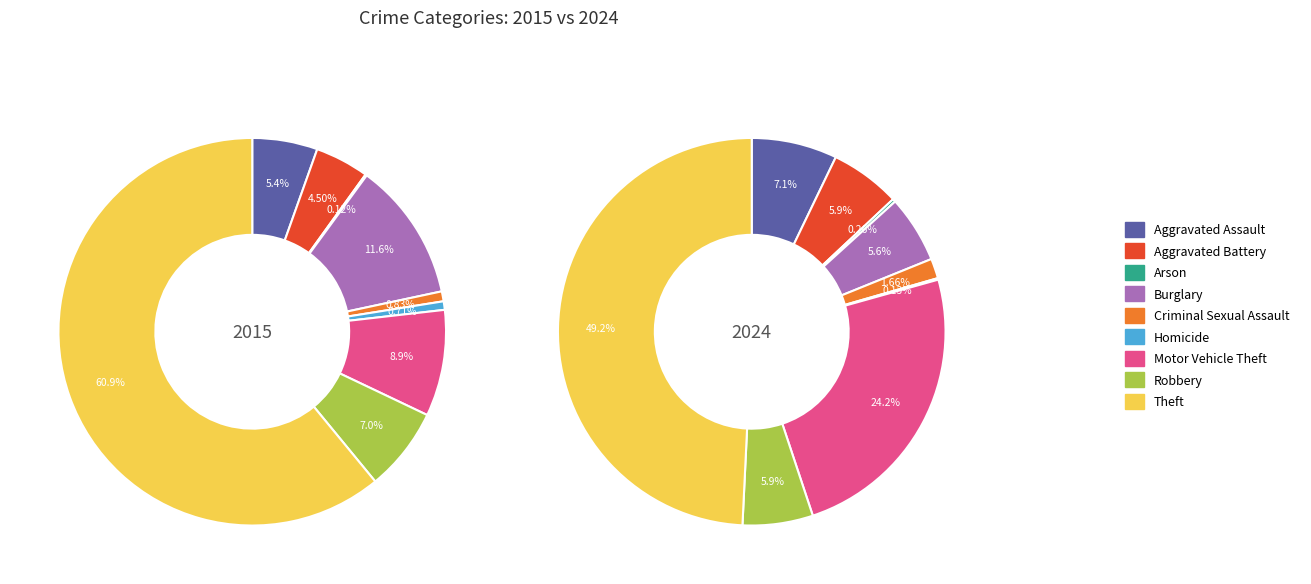

How many segments does this pie chart have?

9